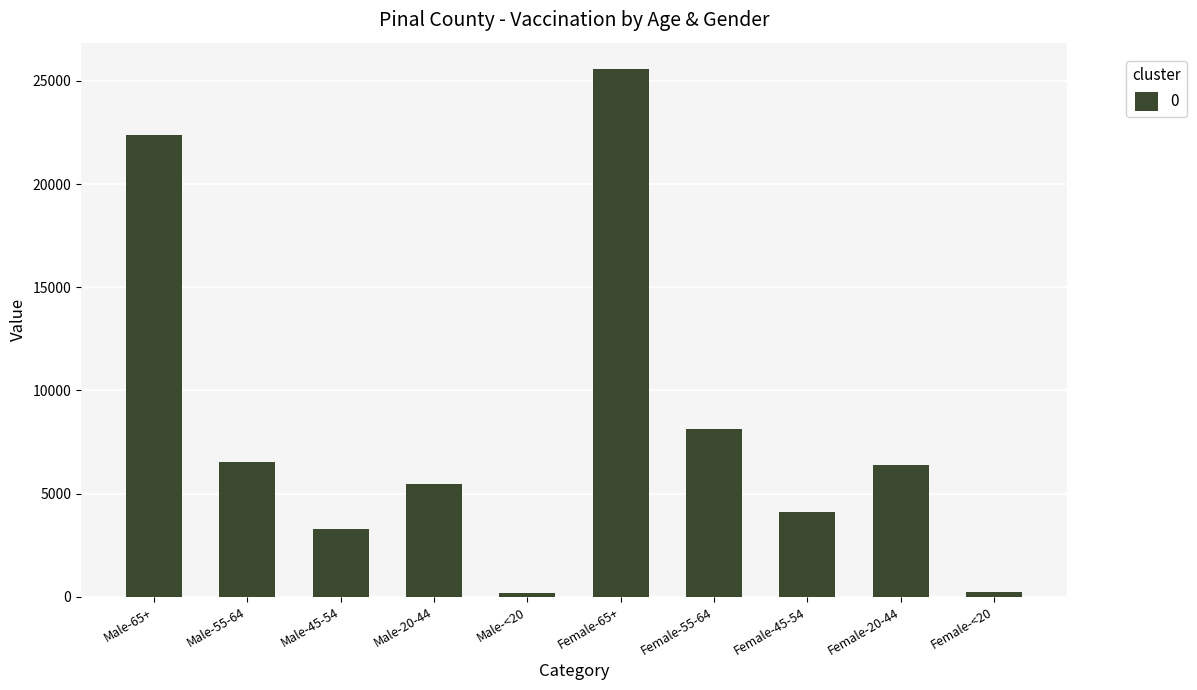

What is the ratio of the value at Male-45-54 to the value at Female-20-44?

0.5